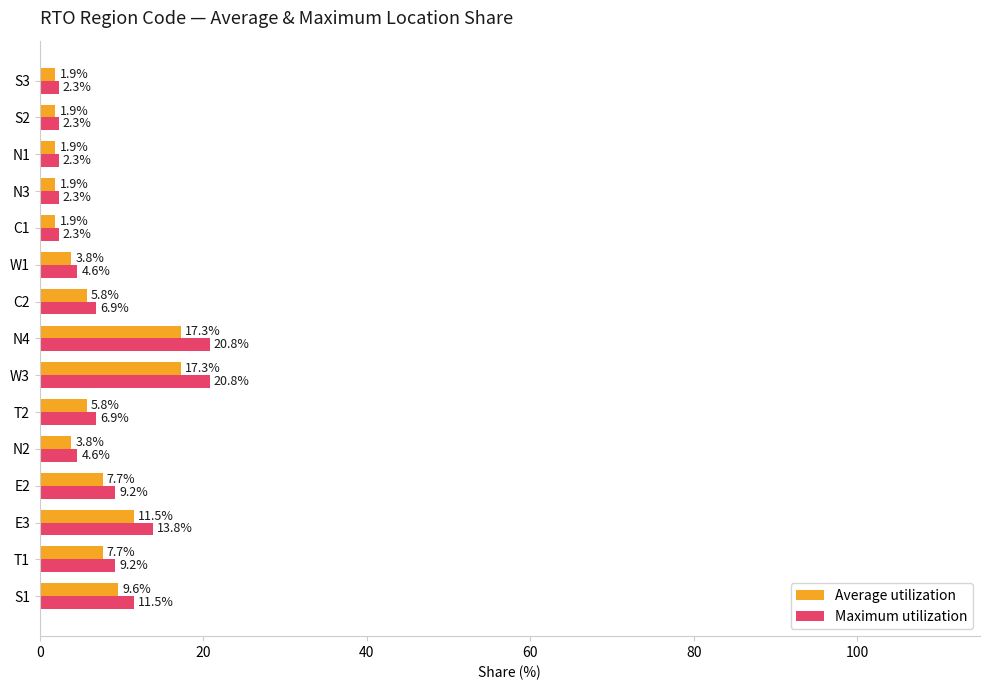

List the series in order of their overall mean, lowest first.

Average utilization, Maximum utilization